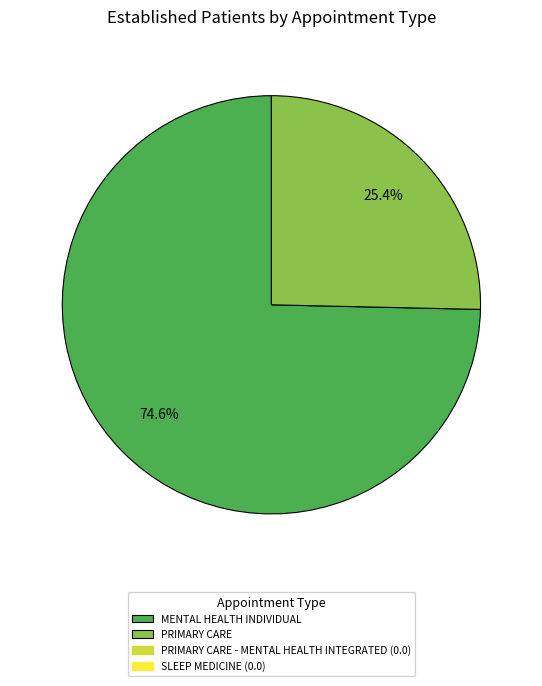

Is there any slice that represents more than half of the pie?

Yes